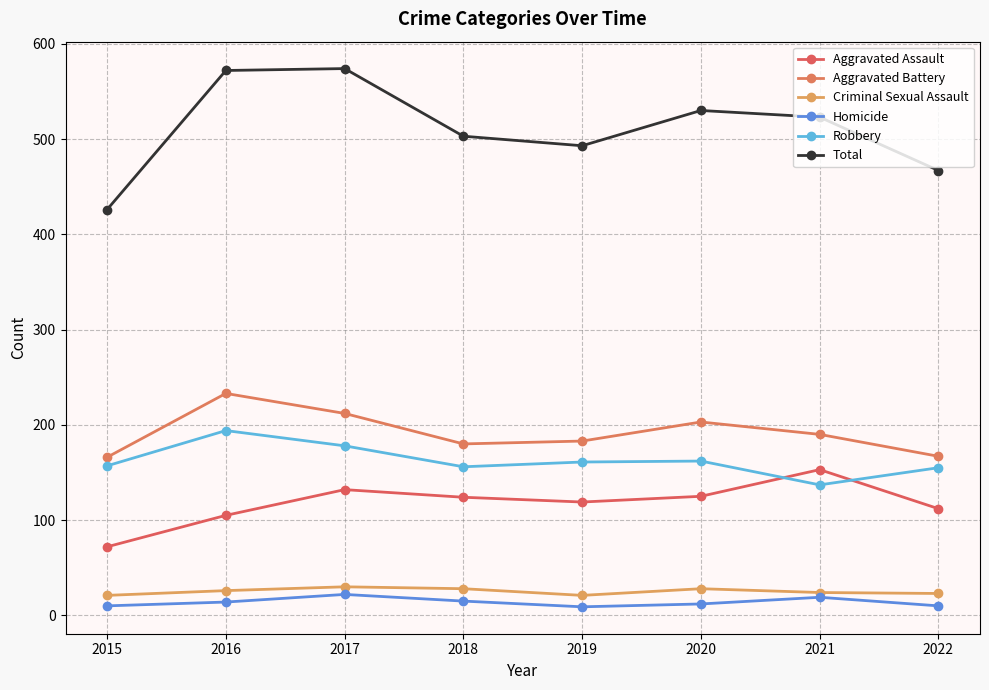

What is the total value across all series at 2017?

1148